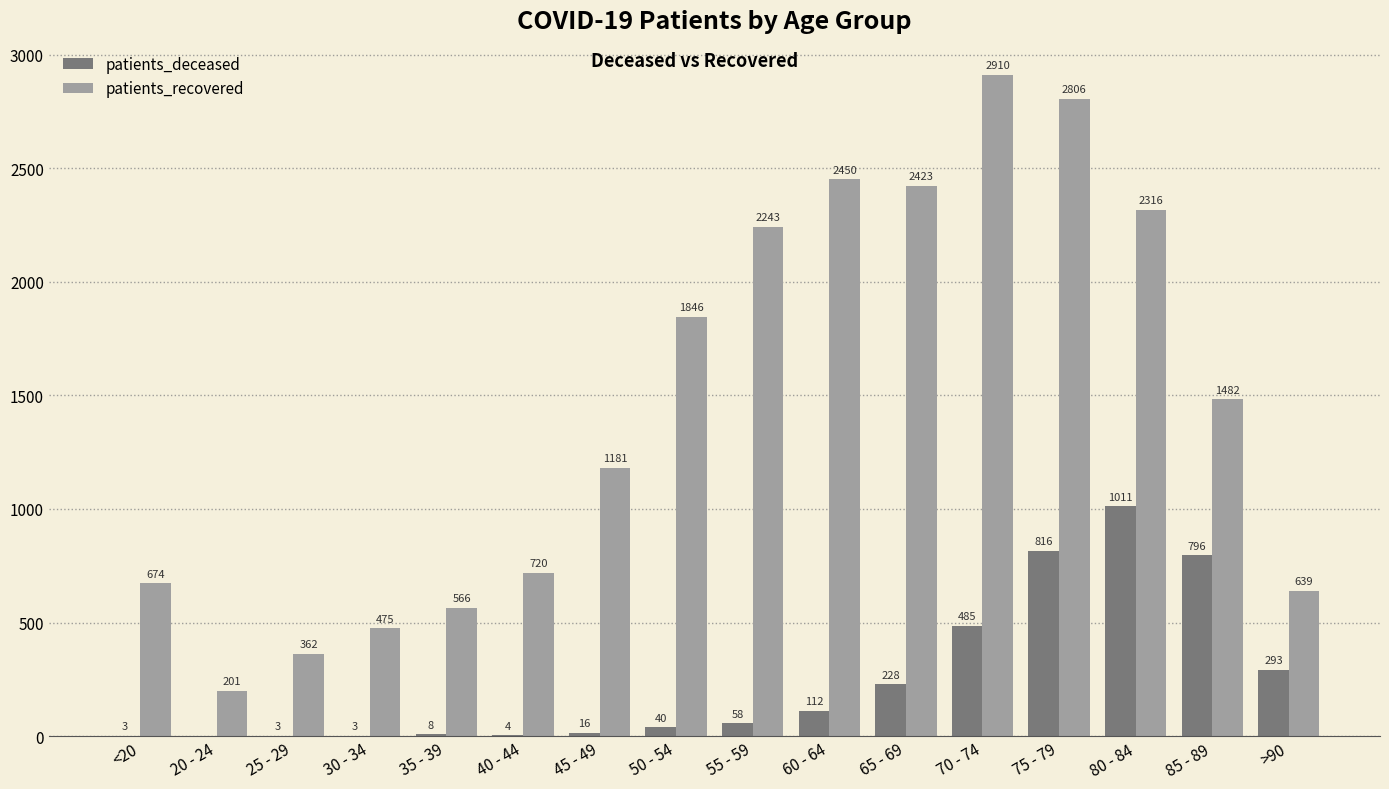

Is it true that patients_deceased equals 293 at >90?

True